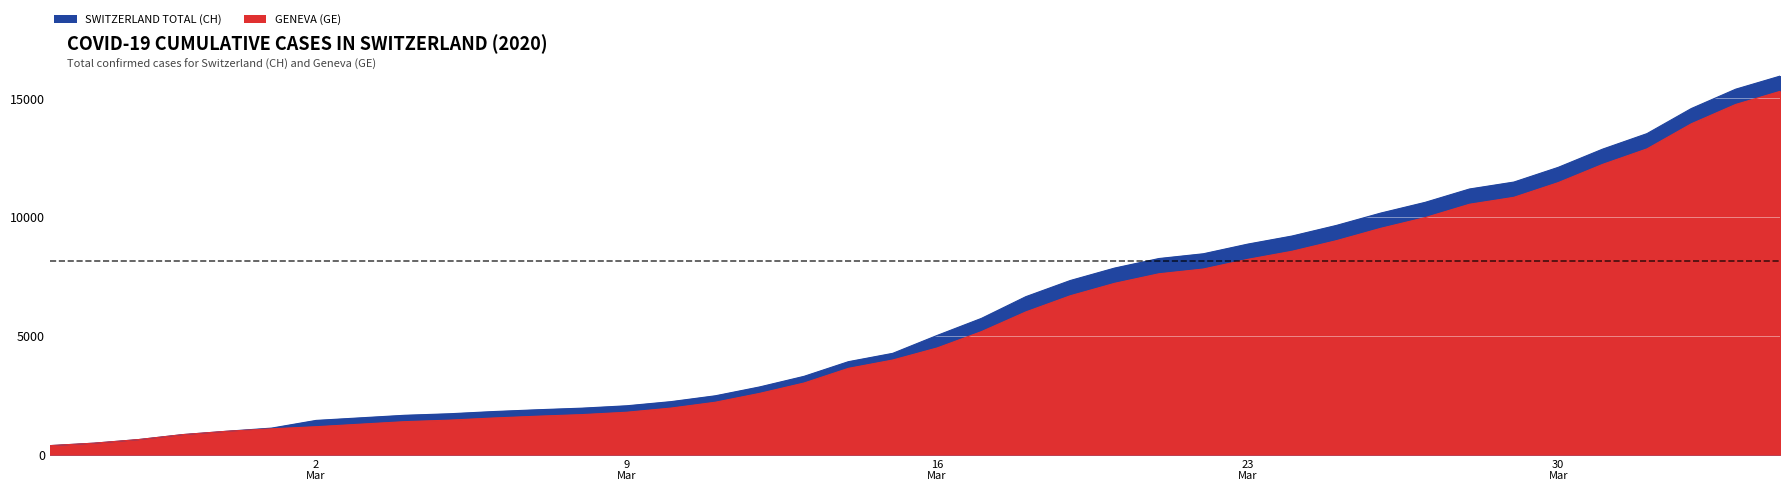

What is the difference between the GE values at 2020-03-23 and 2020-03-17?

3039